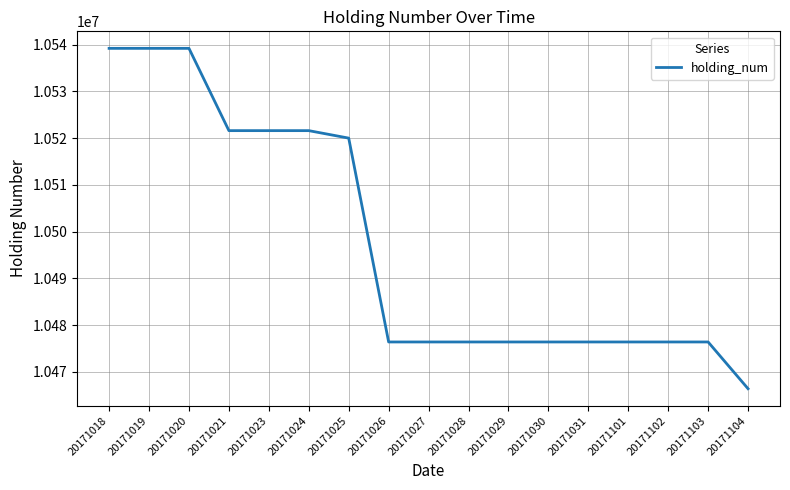

Approximately how many times larger is the value at 20171031 compared to 20171028?

1.0